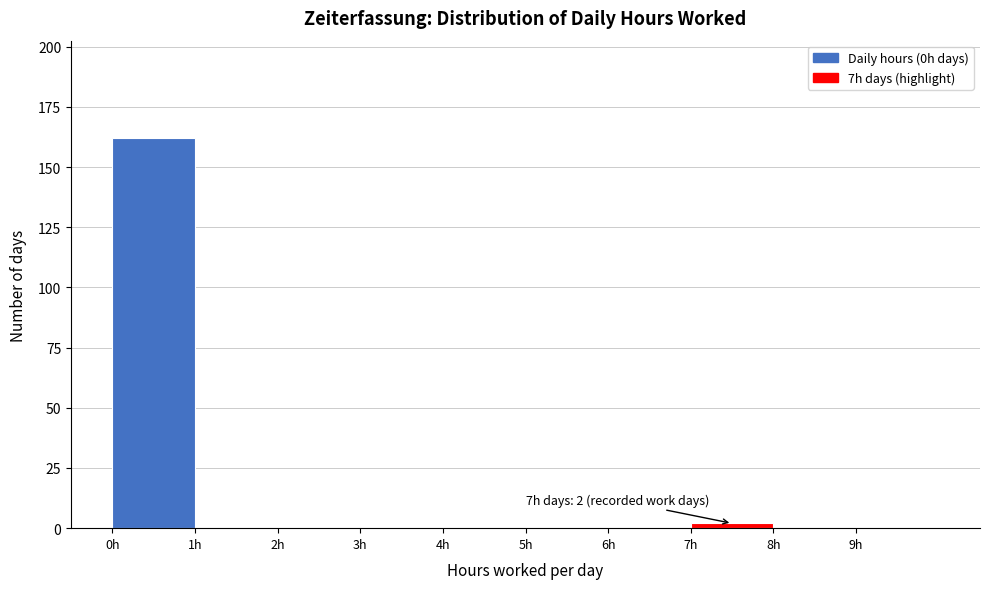

Which range on the x-axis has the tallest bar?

0 to 1